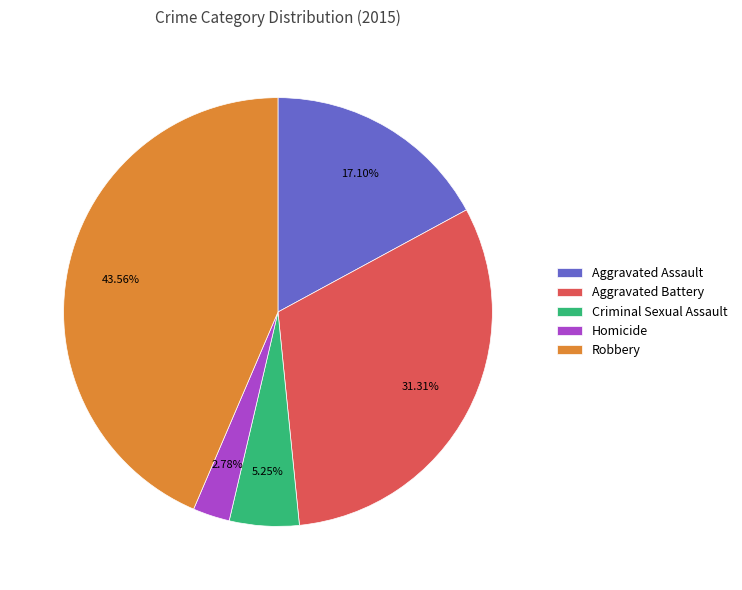

How many slices are in this pie chart?

5